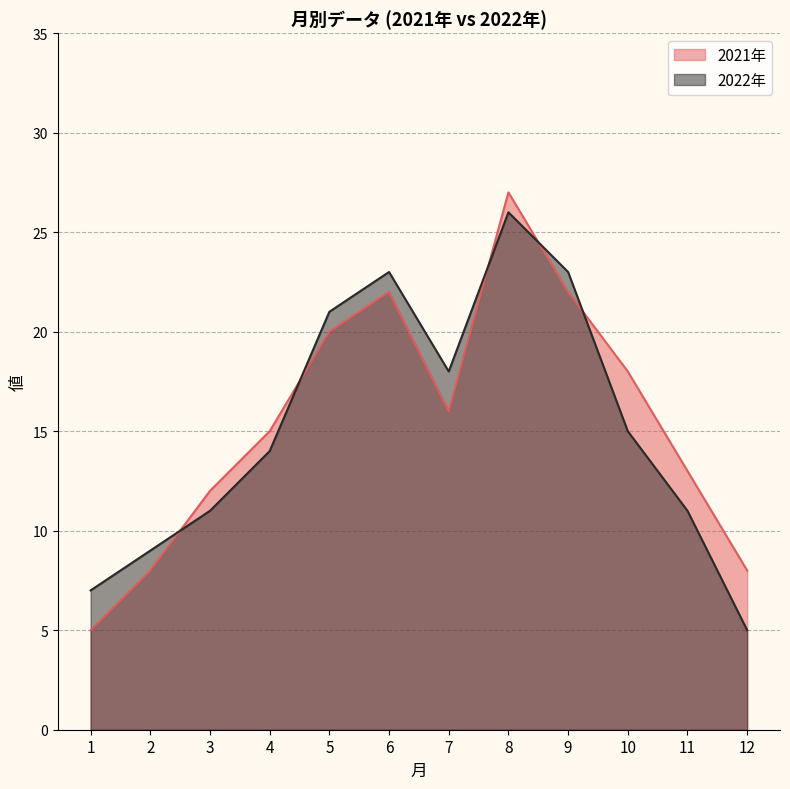

How many values in the 2022年 series exceed 15?

5